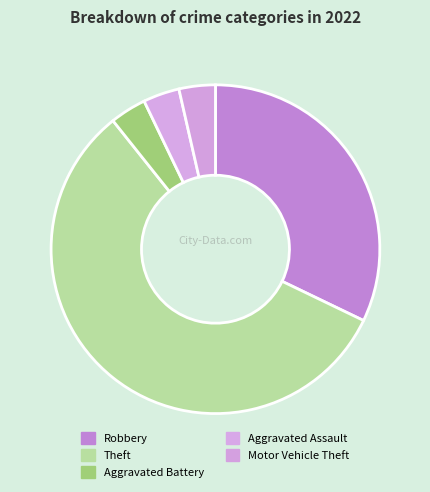

Combined, what portion of the pie is Robbery and Aggravated Assault?

35.7%